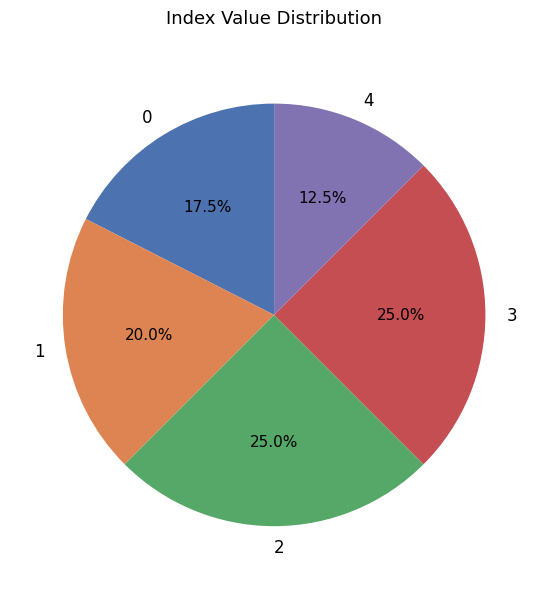

What is the ratio of the value at 0 to the value at 2?

0.7